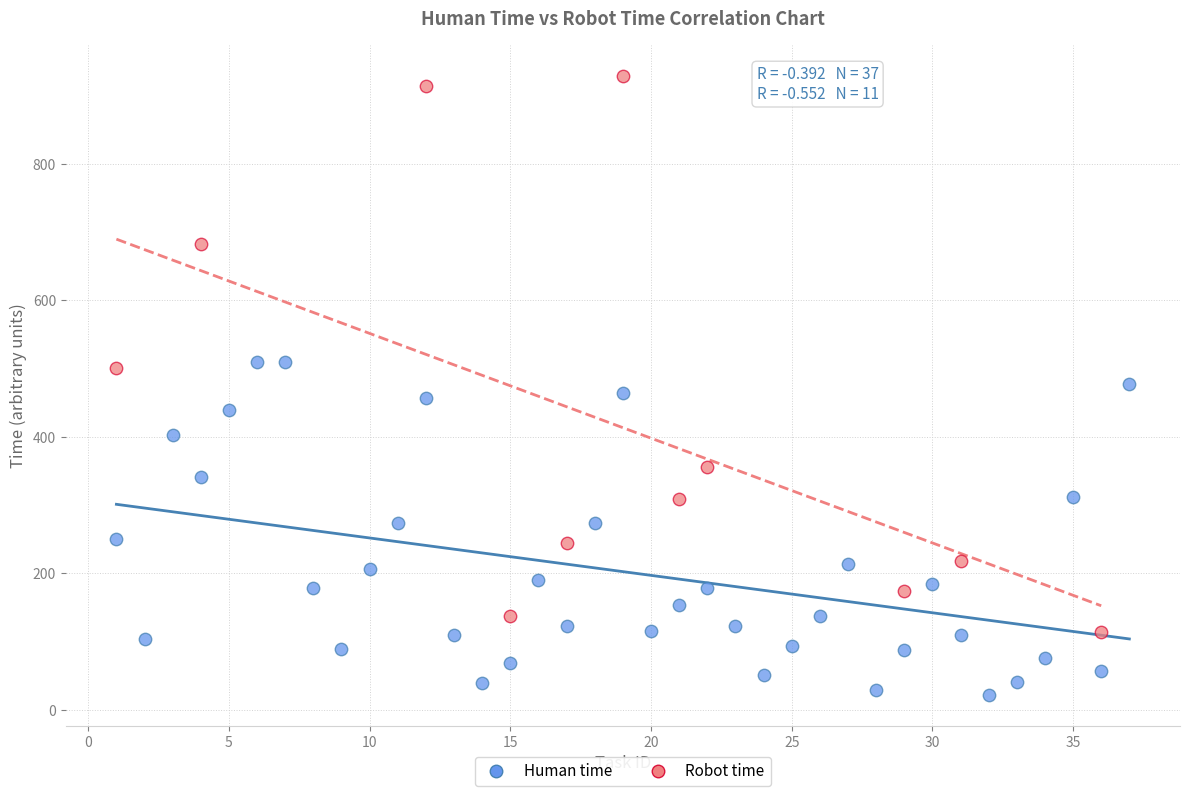

Which series contains the lowest Y value?

Human time